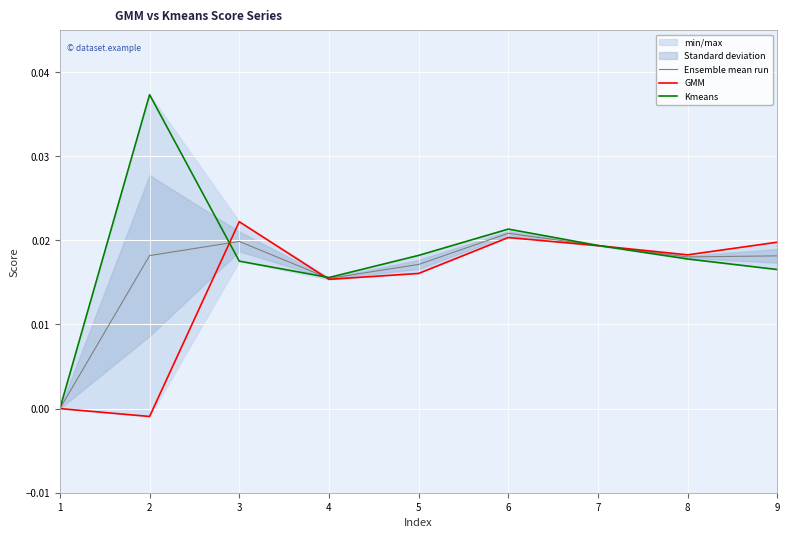

How many lines are shown in the chart?

3